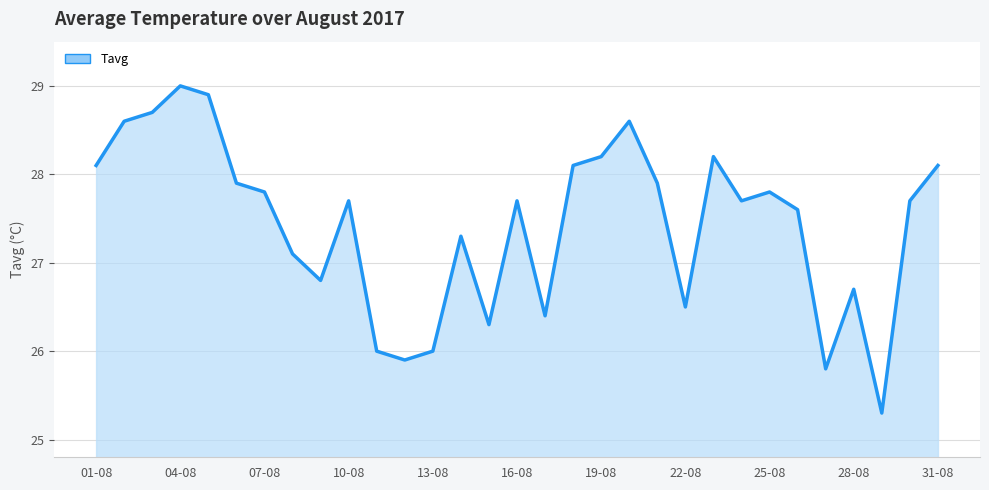

What is the smallest value displayed?

25.3